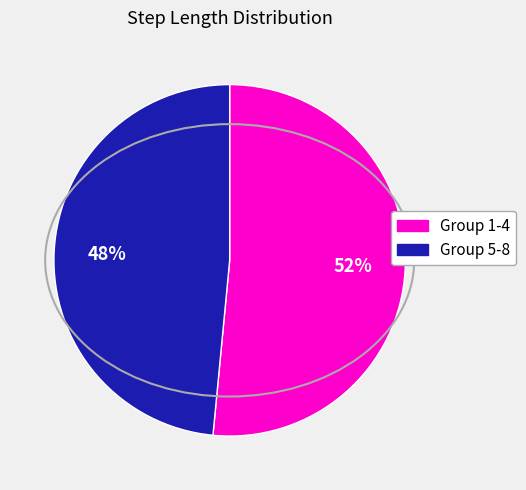

Does any single category account for the majority?

Yes